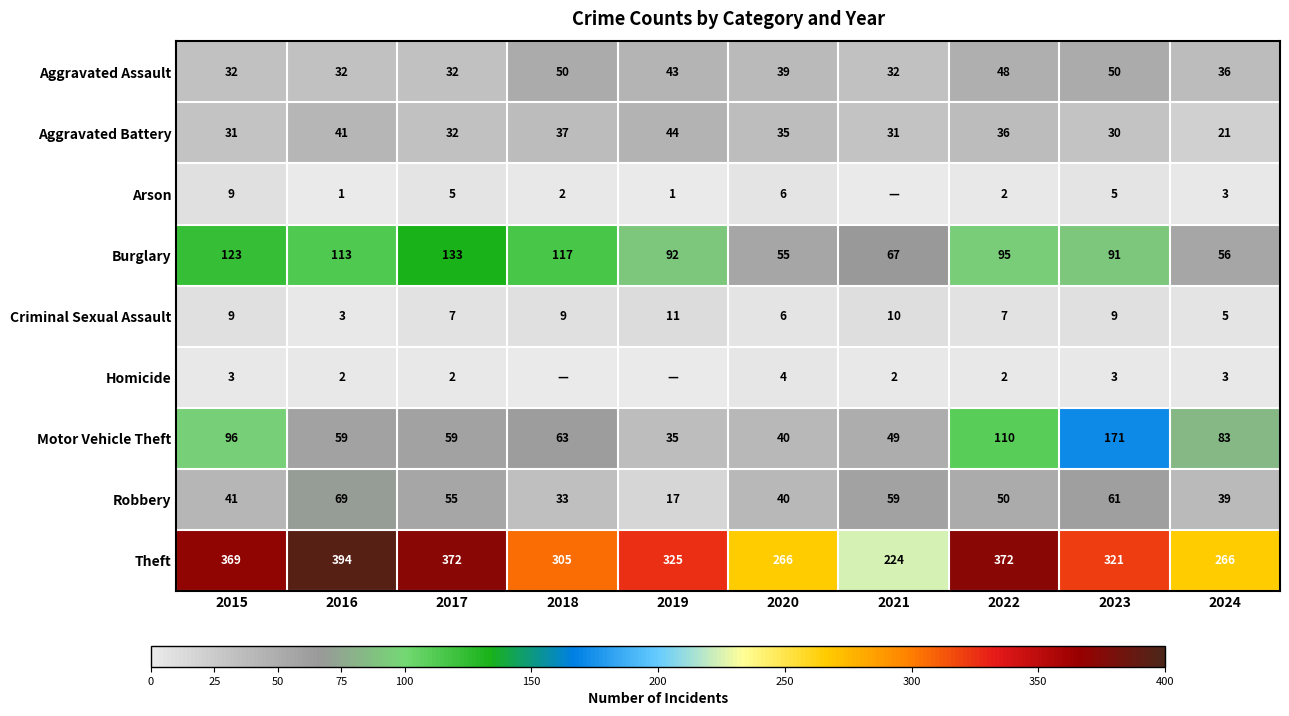

What is the lowest value of the Aggravated Battery series?

21